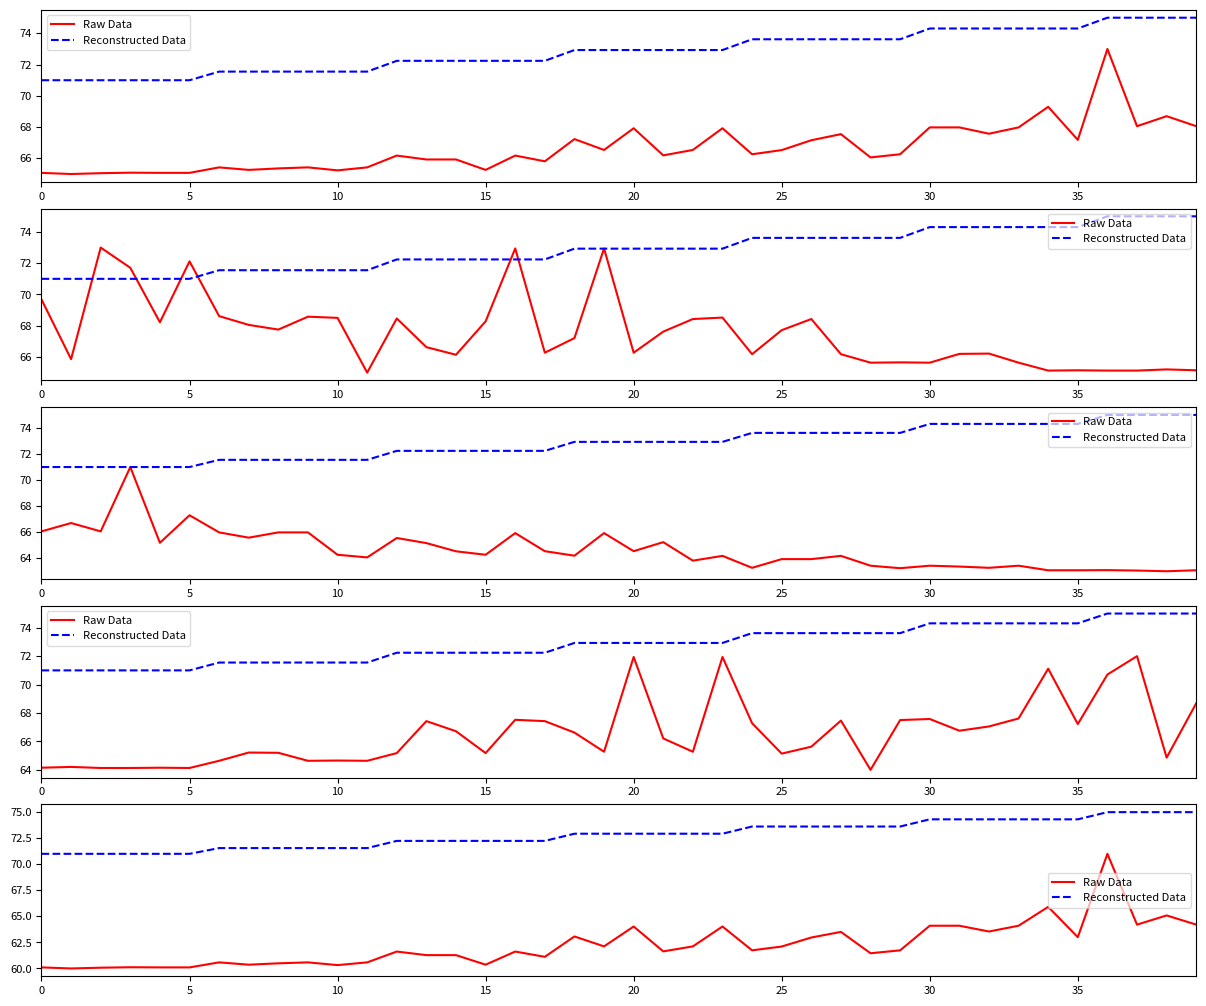

What is the sum of the Reconstructed Data values at 20 and 25?

146.6